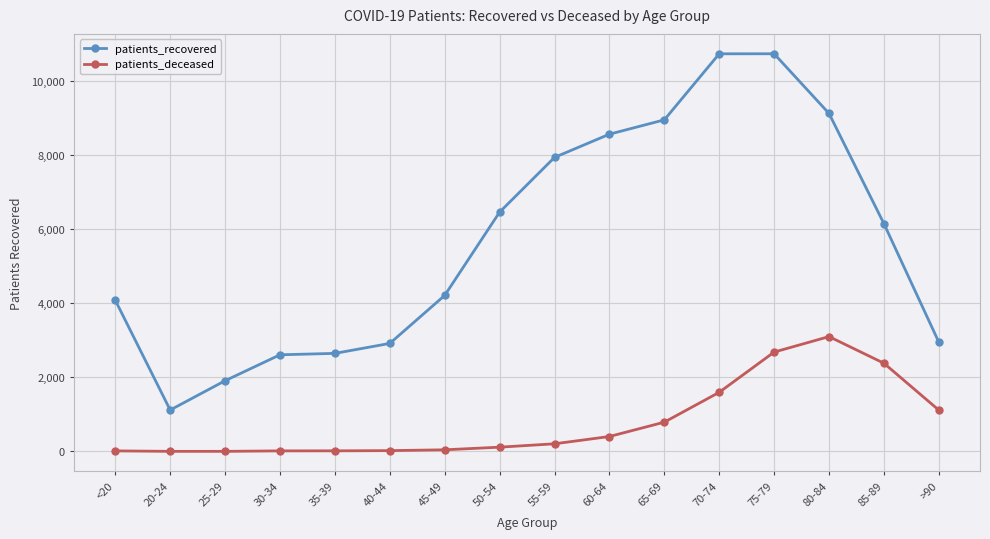

True or false: patients_deceased and patients_recovered intersect in this chart.

False